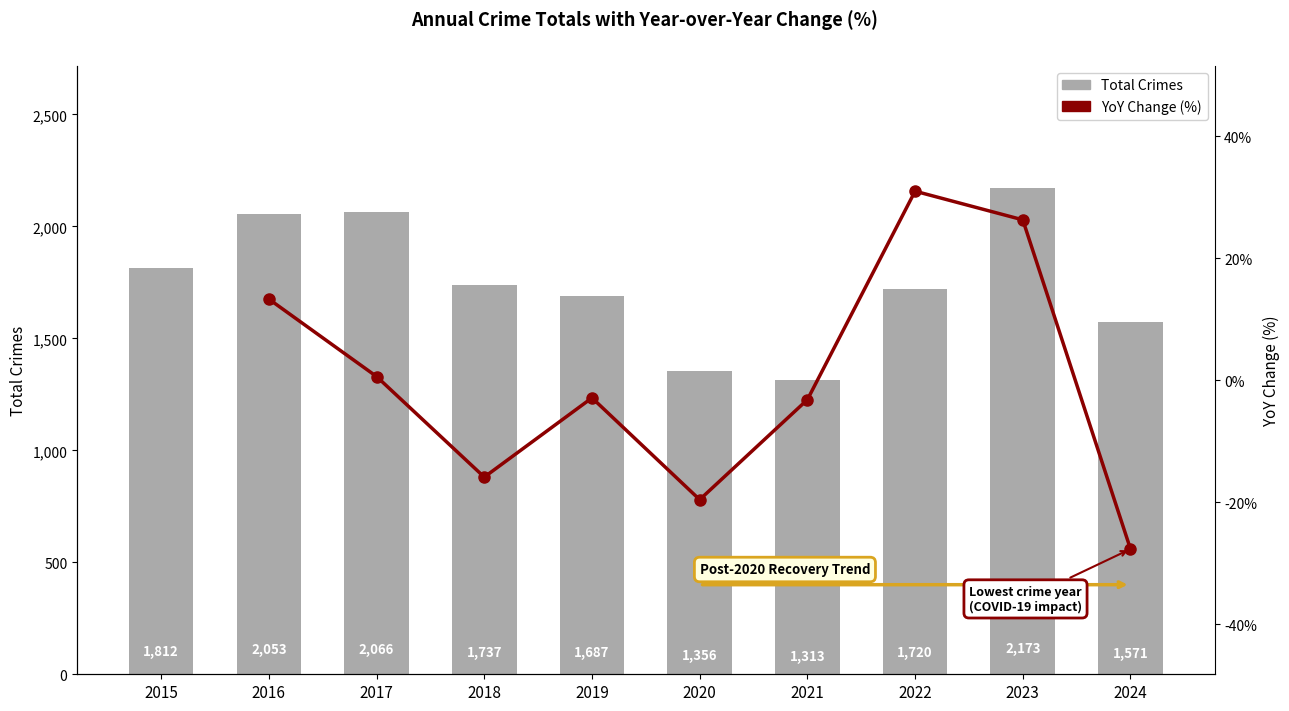

Between 2015 and 2016, which is larger?

2016